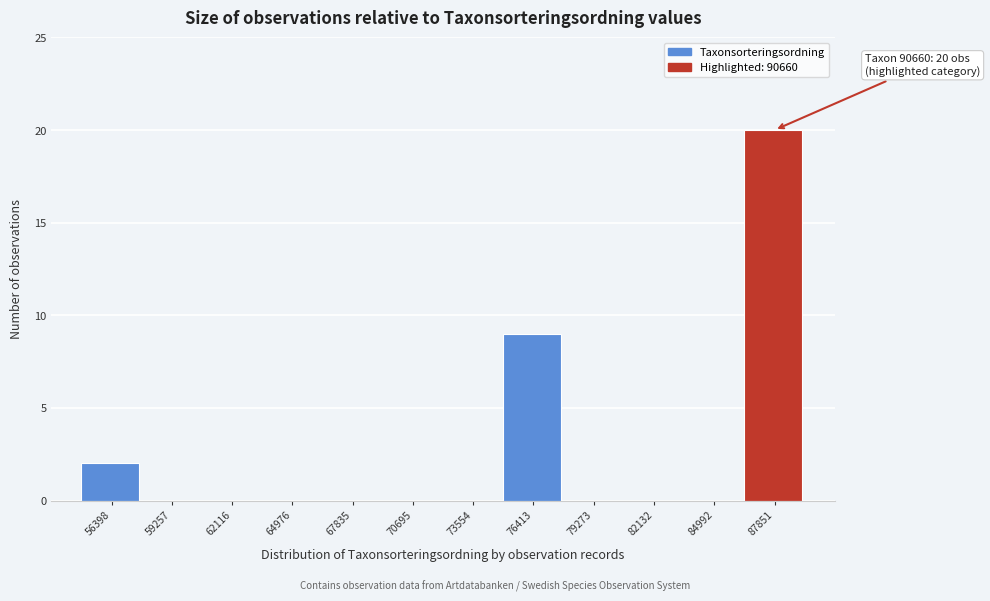

Reading right to left, what are all the values shown in this chart?

87851=20	84992=0	82132=0	79273=0	76413=9	73554=0	70695=0	67835=0	64976=0	62116=0	59257=0	56398=2